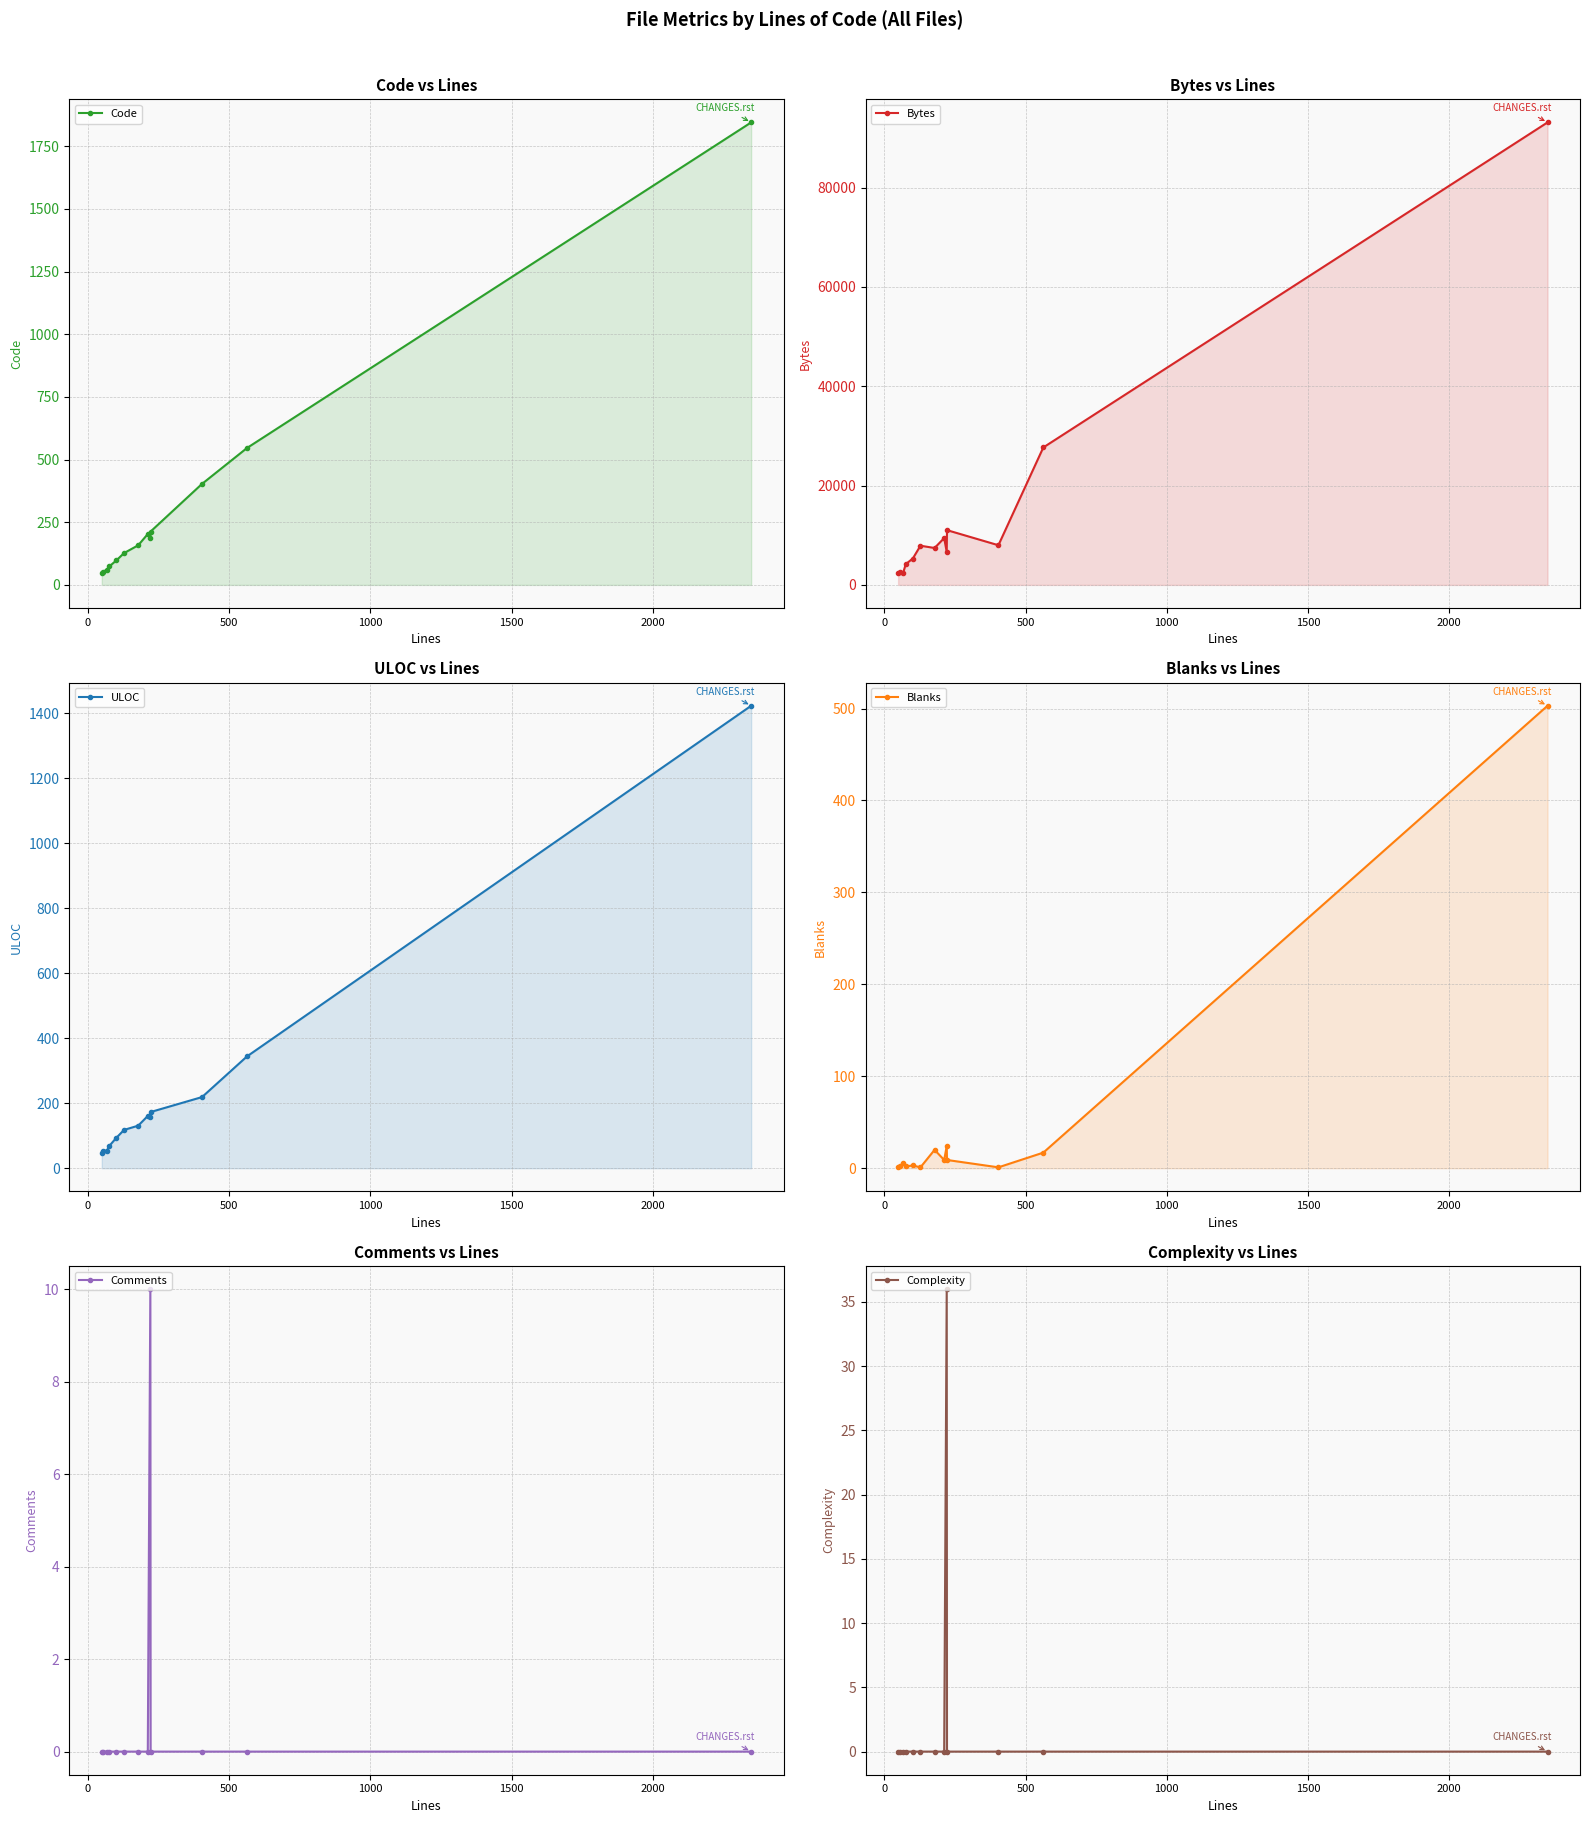

True or false: Code and Bytes intersect in this chart.

False